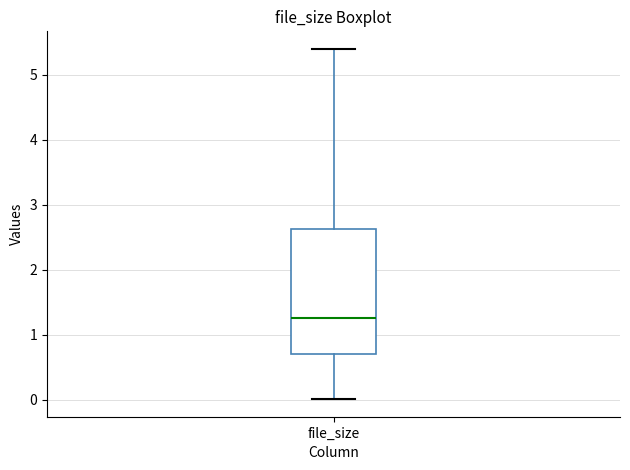

Transcribe this box plot: give where the median line is, the range the box spans, and where the two whiskers end, as read against the y-axis. The values are not printed on the chart, so give them approximately, as read against the axis.

median 1.3, box 0.7 to 2.6, whiskers 0.0 to 5.4